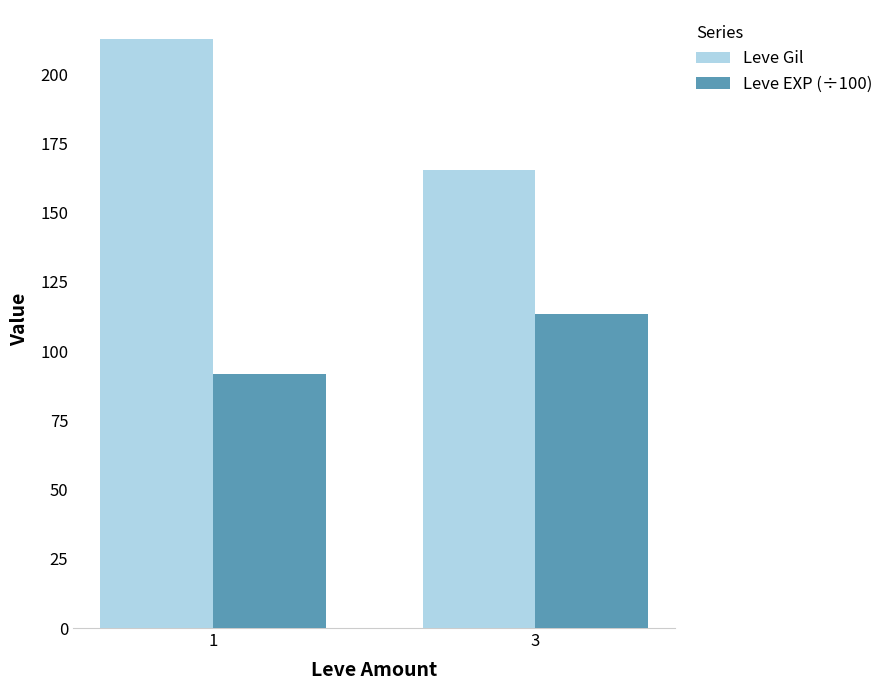

List the series in order of their overall mean, lowest first.

Leve EXP (÷100), Leve Gil